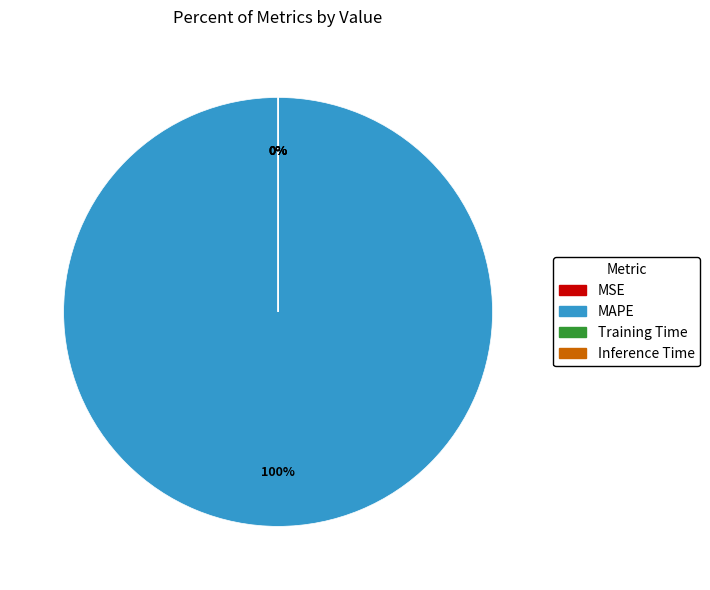

Which slice is the smallest?

Inference Time